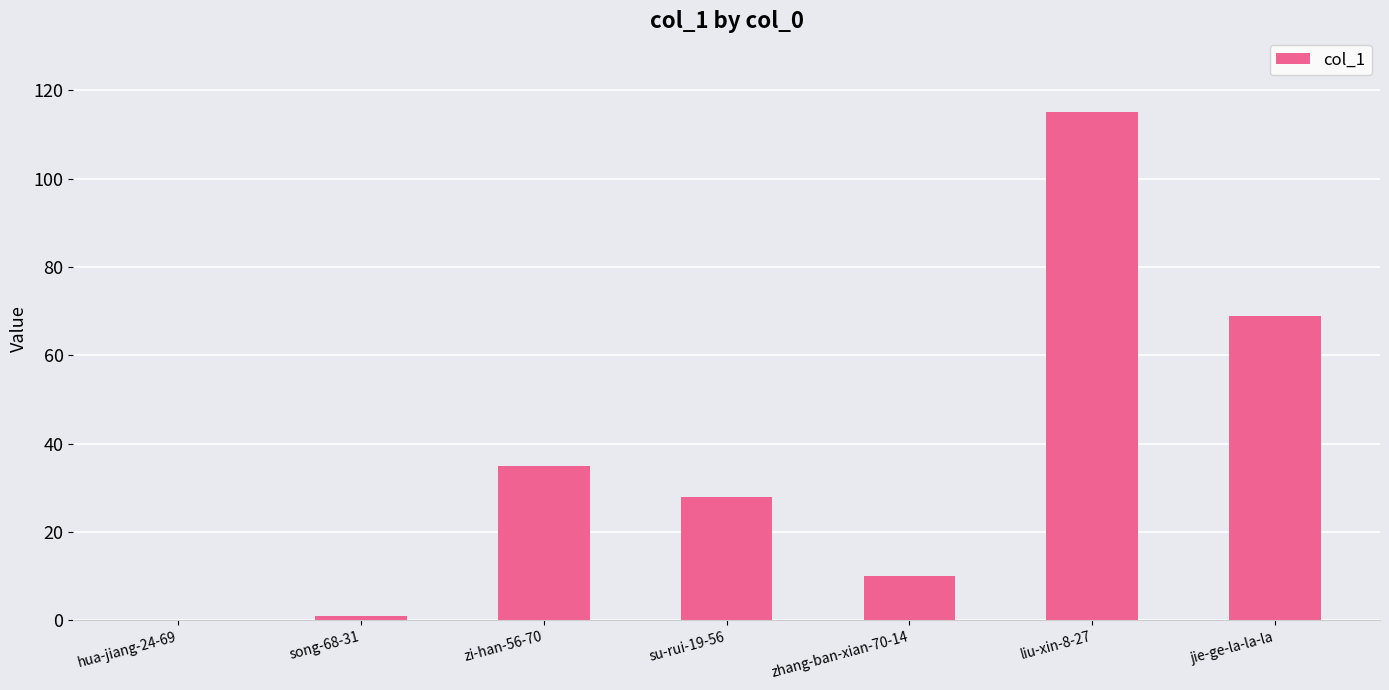

What is the sum of all values?

258